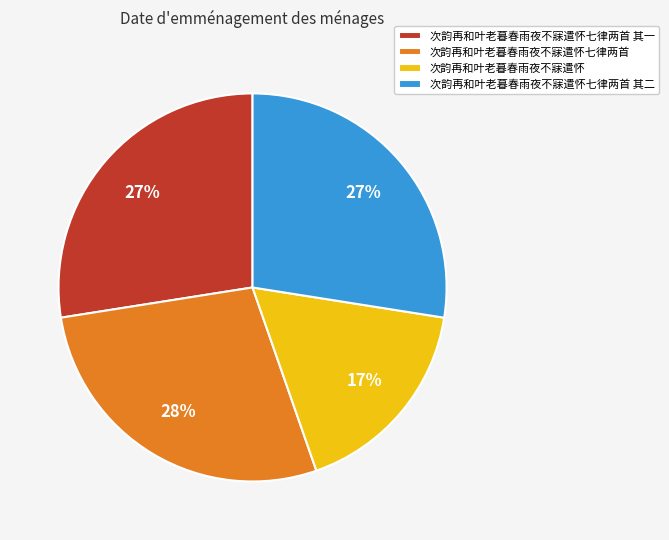

Approximately how many times larger is the value at 次韵再和叶老暮春雨夜不寐遣怀七律两首 其二 compared to 次韵再和叶老暮春雨夜不寐遣怀七律两首 其一?

1.0